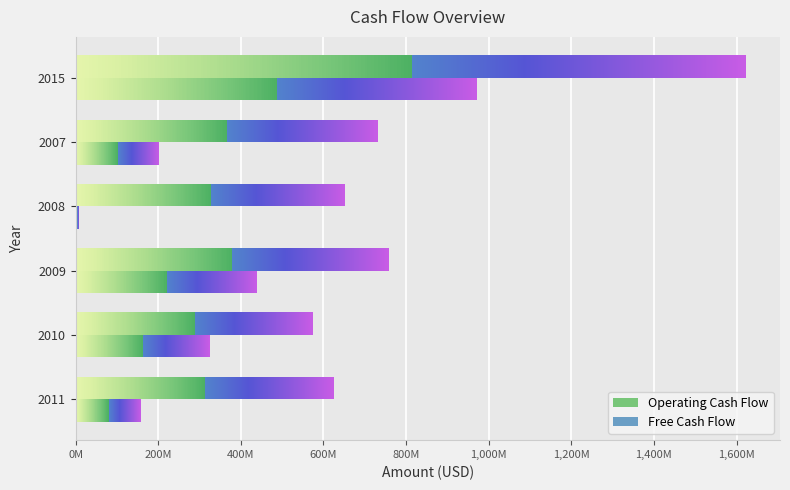

What is the sum of the Free Cash Flow values at 2007 and 2011?

362000000